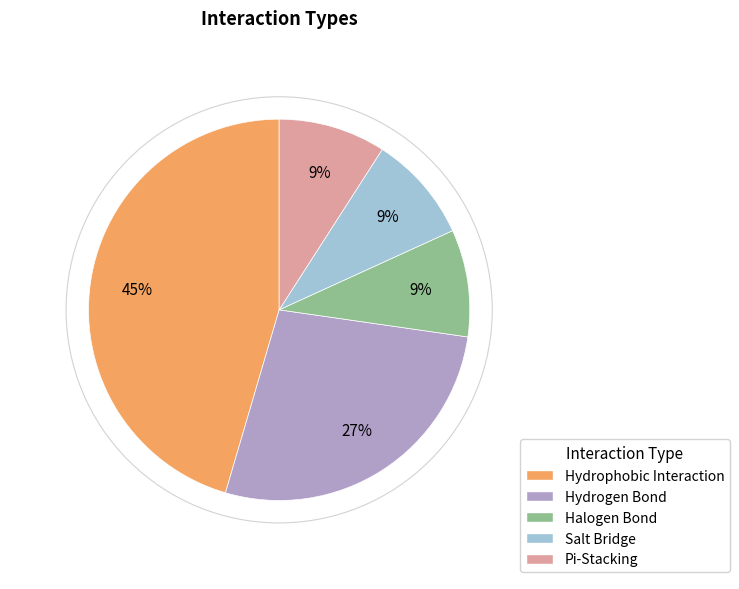

How many segments does this pie chart have?

5